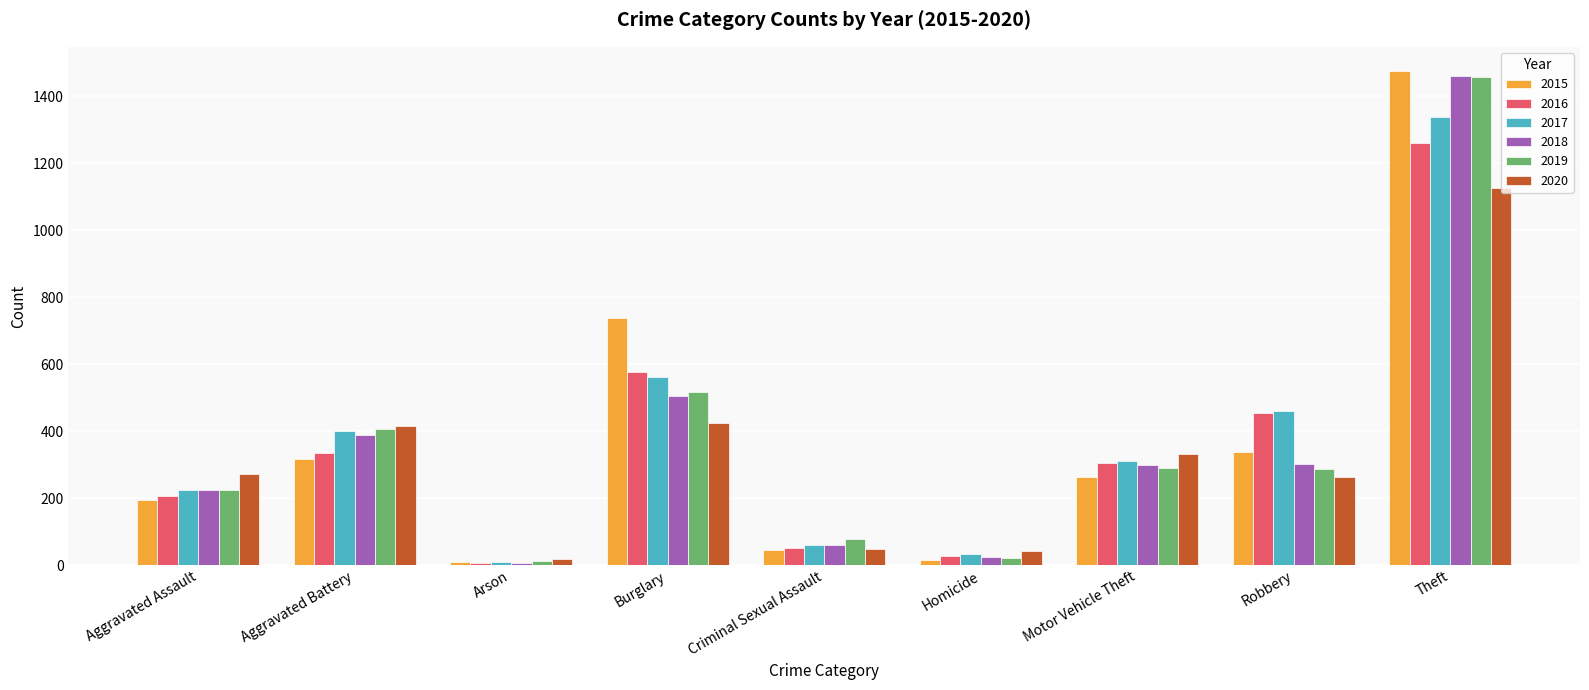

How many data points does each series have?

9